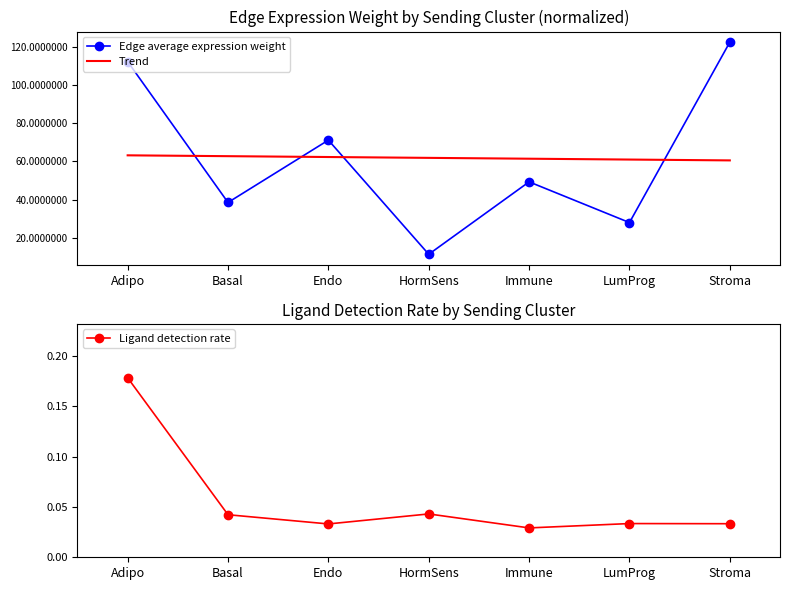

Rank the series by their maximum value, from lowest to highest.

Ligand detection rate, Trend, Edge average expression weight